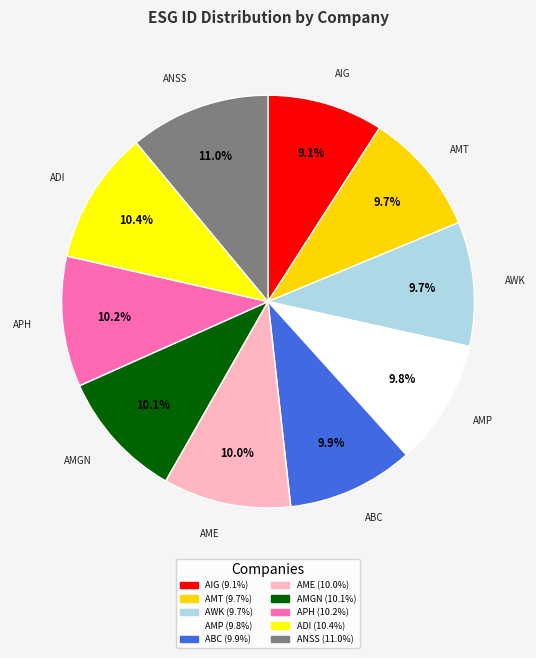

Which slice is the largest?

ANSS